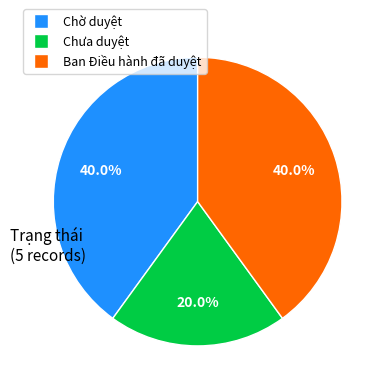

How much of the chart is everything except Chưa duyệt?

80.0%